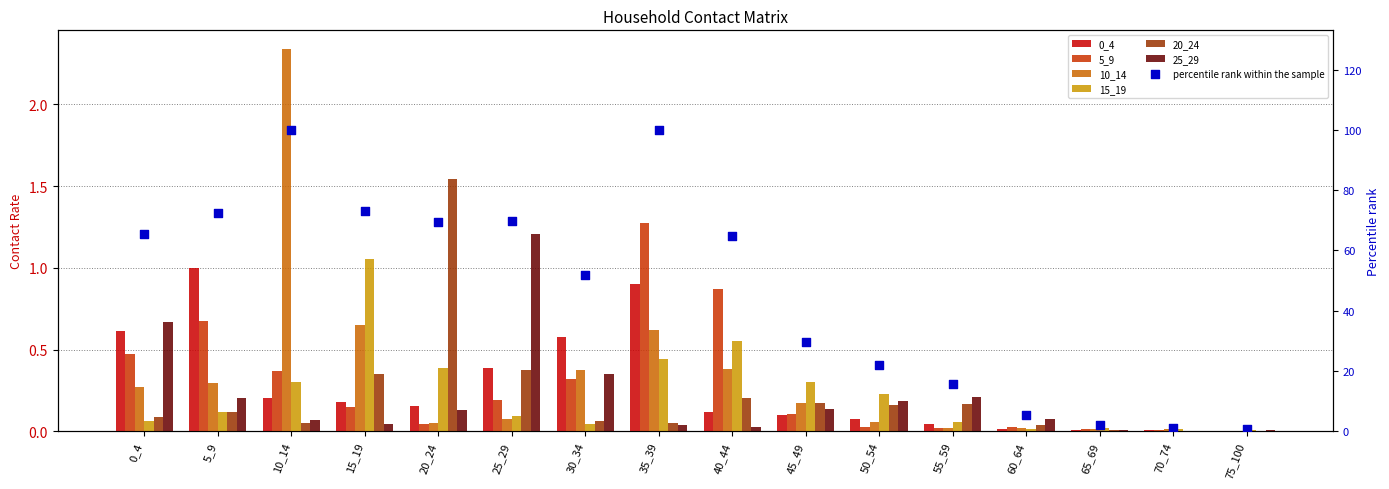

Which series contains the highest Y value?

10_14